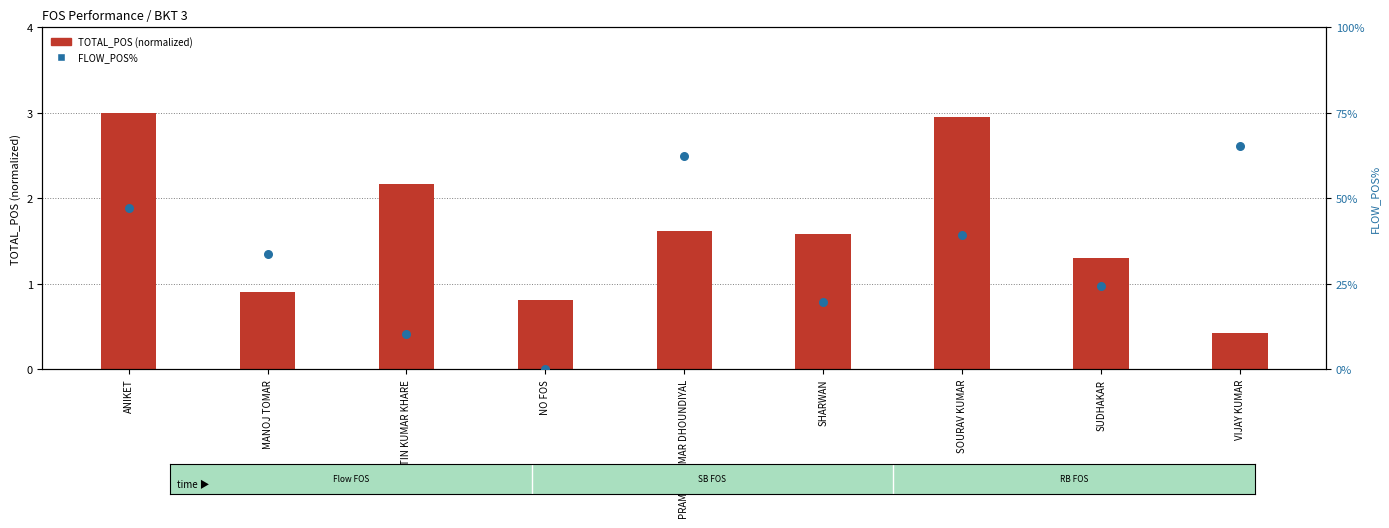

At which category is the sum across all series the highest?

ANIKET